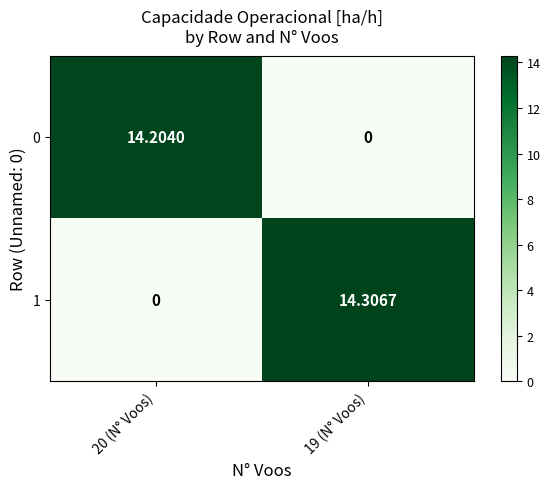

Is the value of 1 at 19 (N° Voos) greater than the value of 0 at 20 (N° Voos)?

Yes